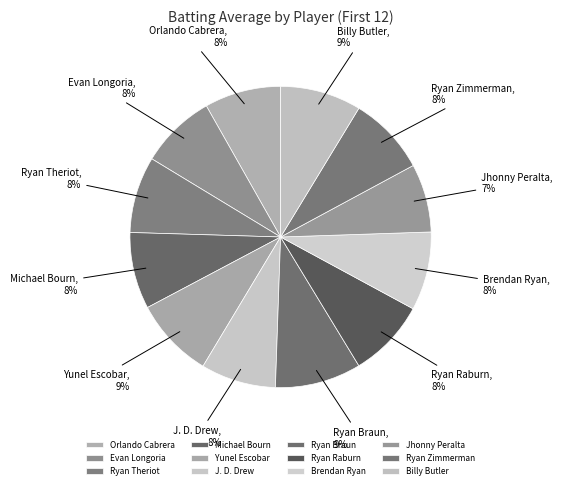

To the nearest percent, what percentage of the pie is Ryan Braun?

9%